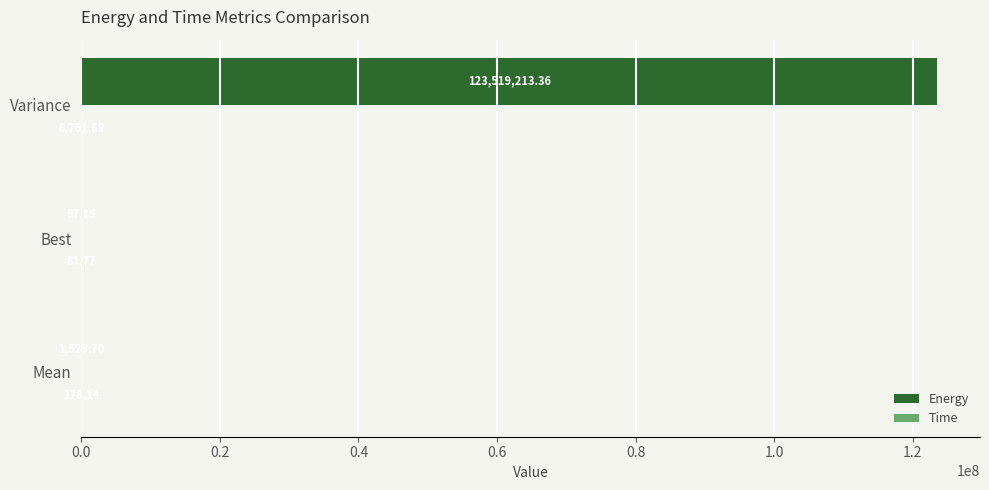

At which category is the sum across all series the highest?

Variance